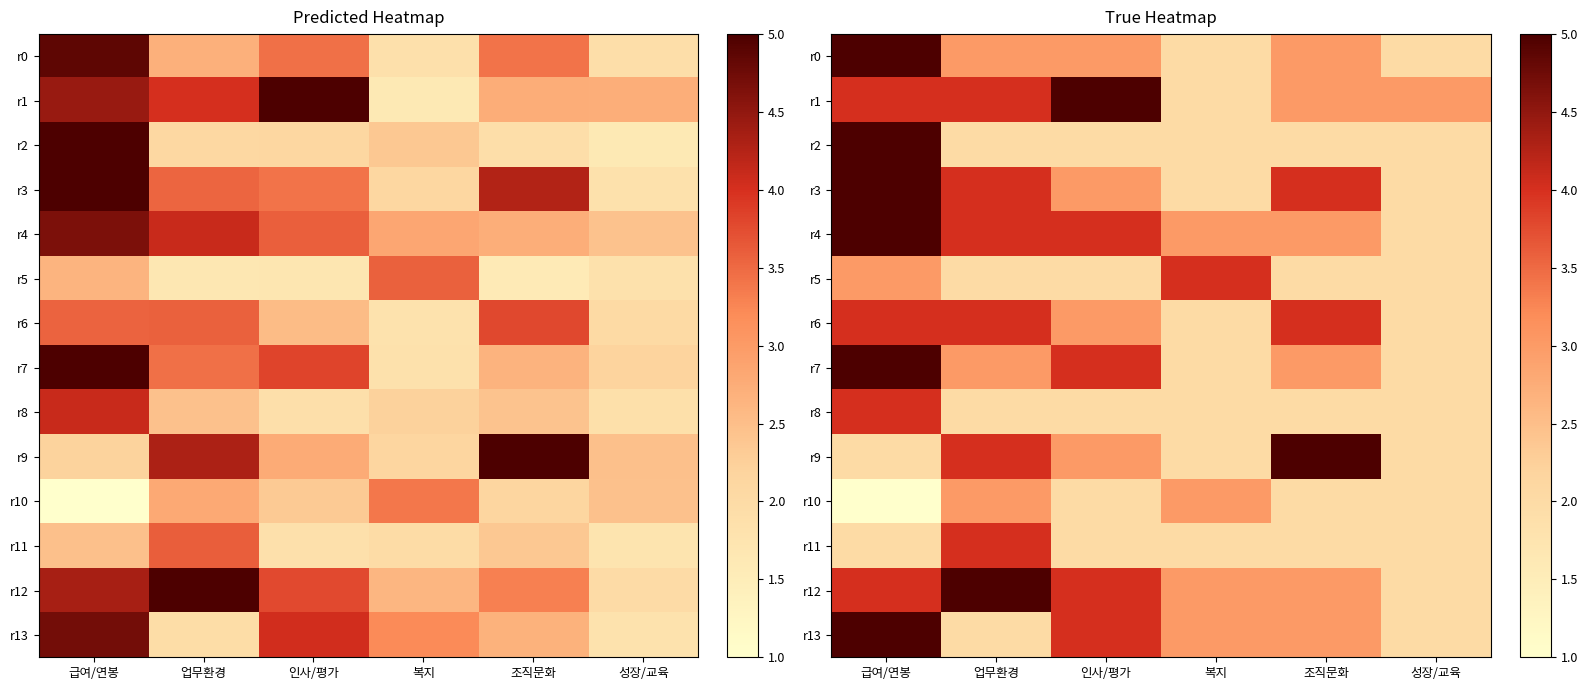

Which has a higher value, 복지 or 조직문화?

조직문화